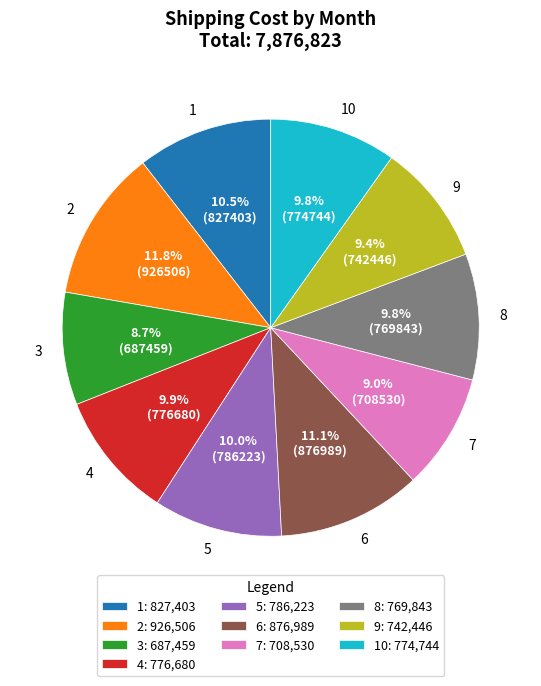

Is it true that 9 is 21% of the pie?

False